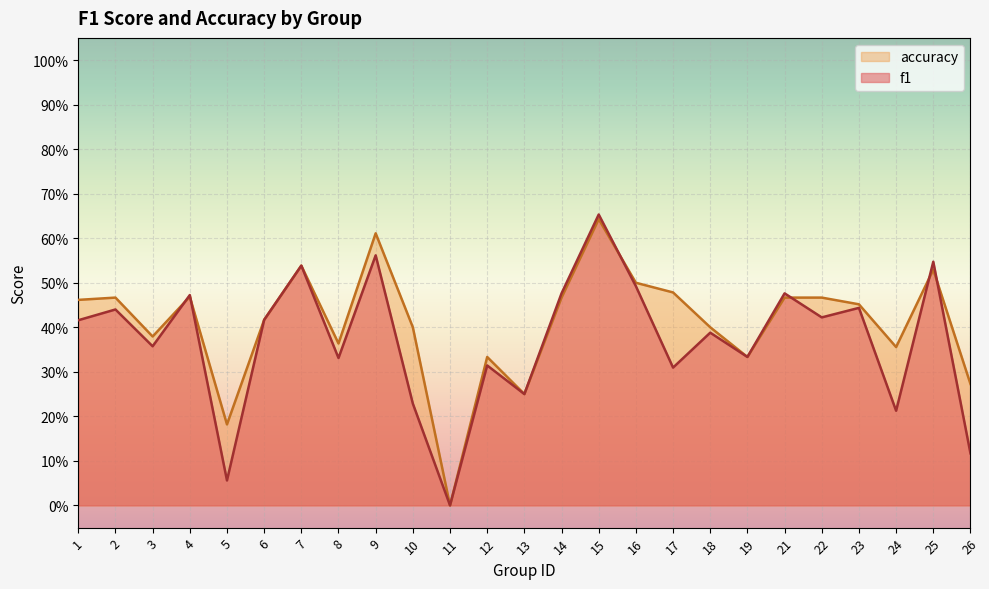

Is it true that accuracy equals 0.0 at 11?

True